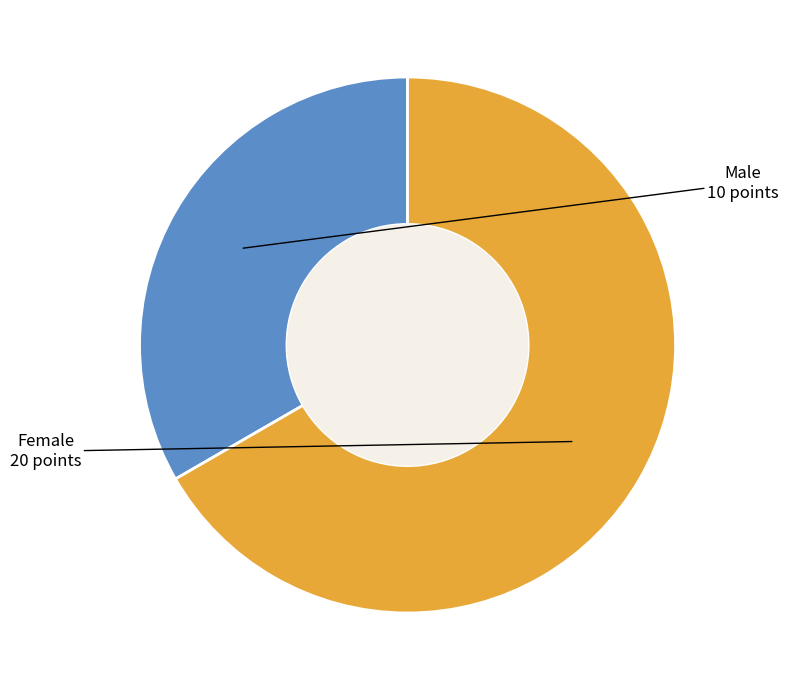

Is there any slice that represents more than half of the pie?

Yes